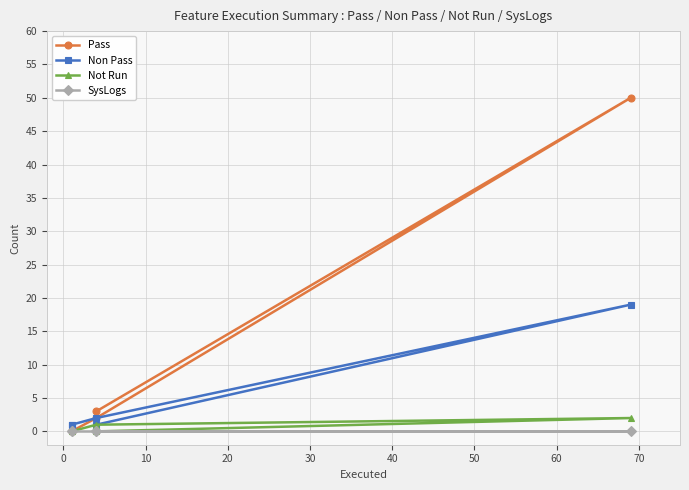

The value of Pass at 30 is 2. True or false?

False